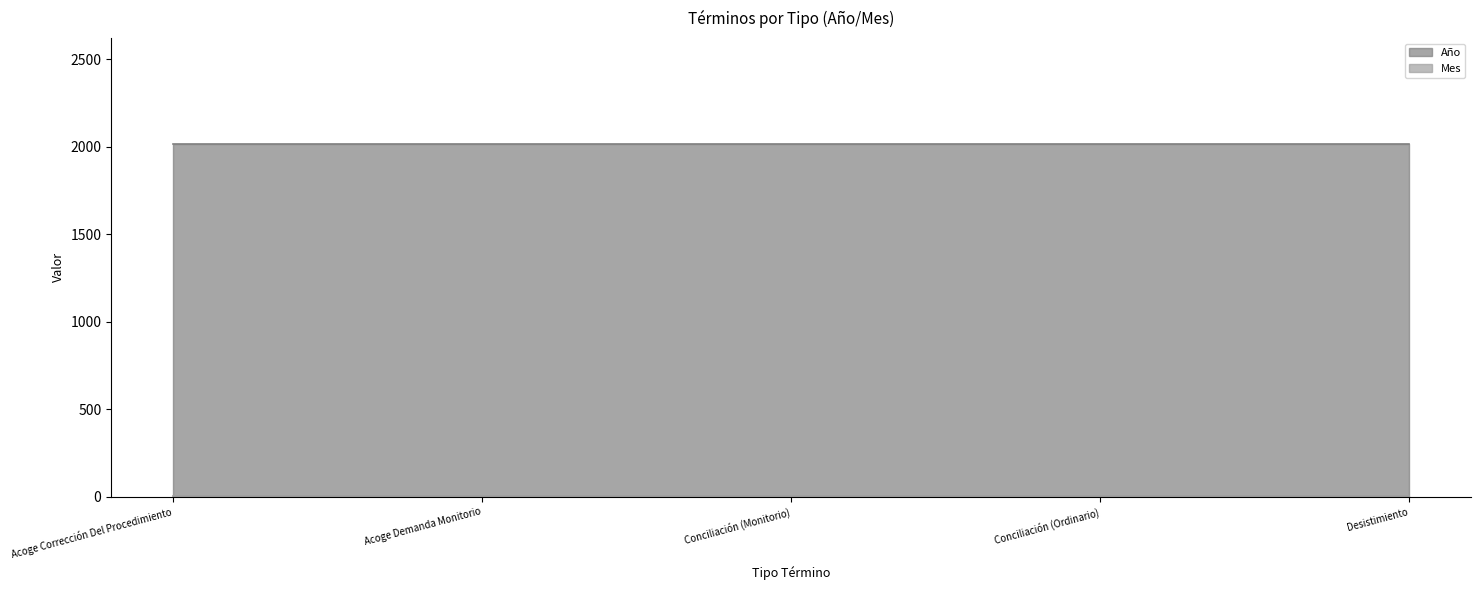

The Año series shows 2017 at Acoge Demanda Monitorio. True or false?

True